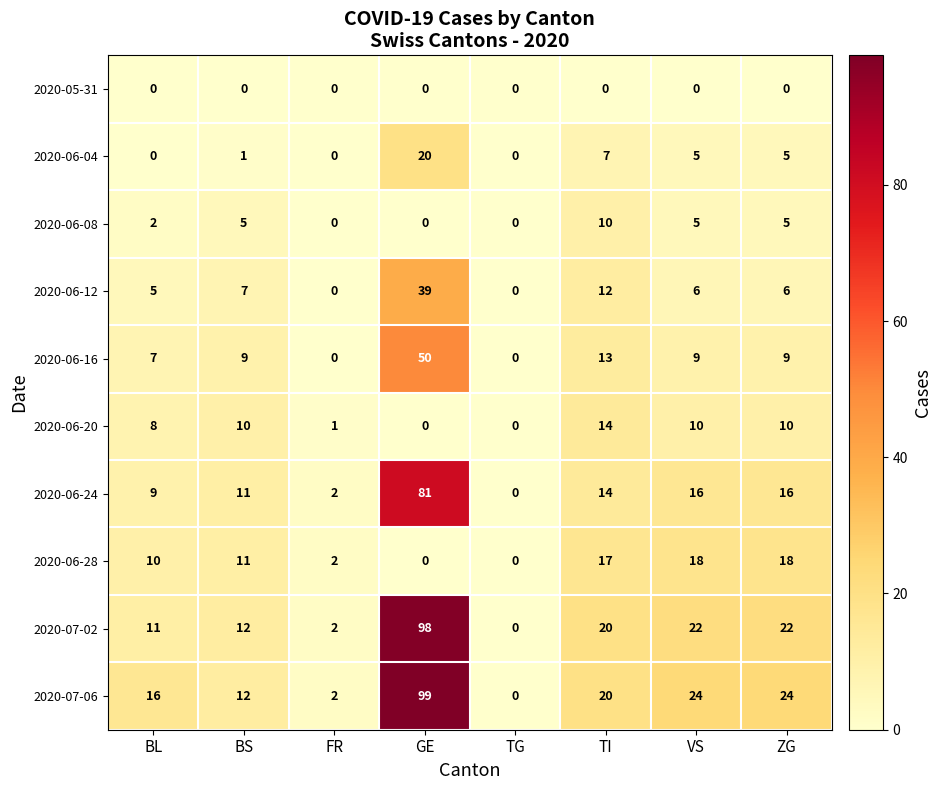

List the series in order of their peak value, highest first.

2020-07-06, 2020-07-02, 2020-06-24, 2020-06-16, 2020-06-12, 2020-06-04, 2020-06-28, 2020-06-20, 2020-06-08, 2020-05-31